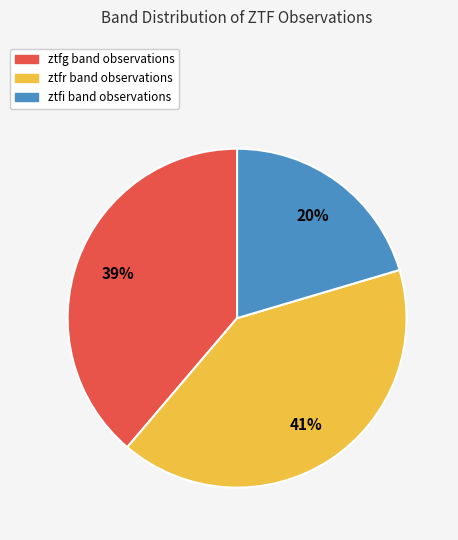

To the nearest percent, what is the combined percentage of ztfg and ztfi?

59%